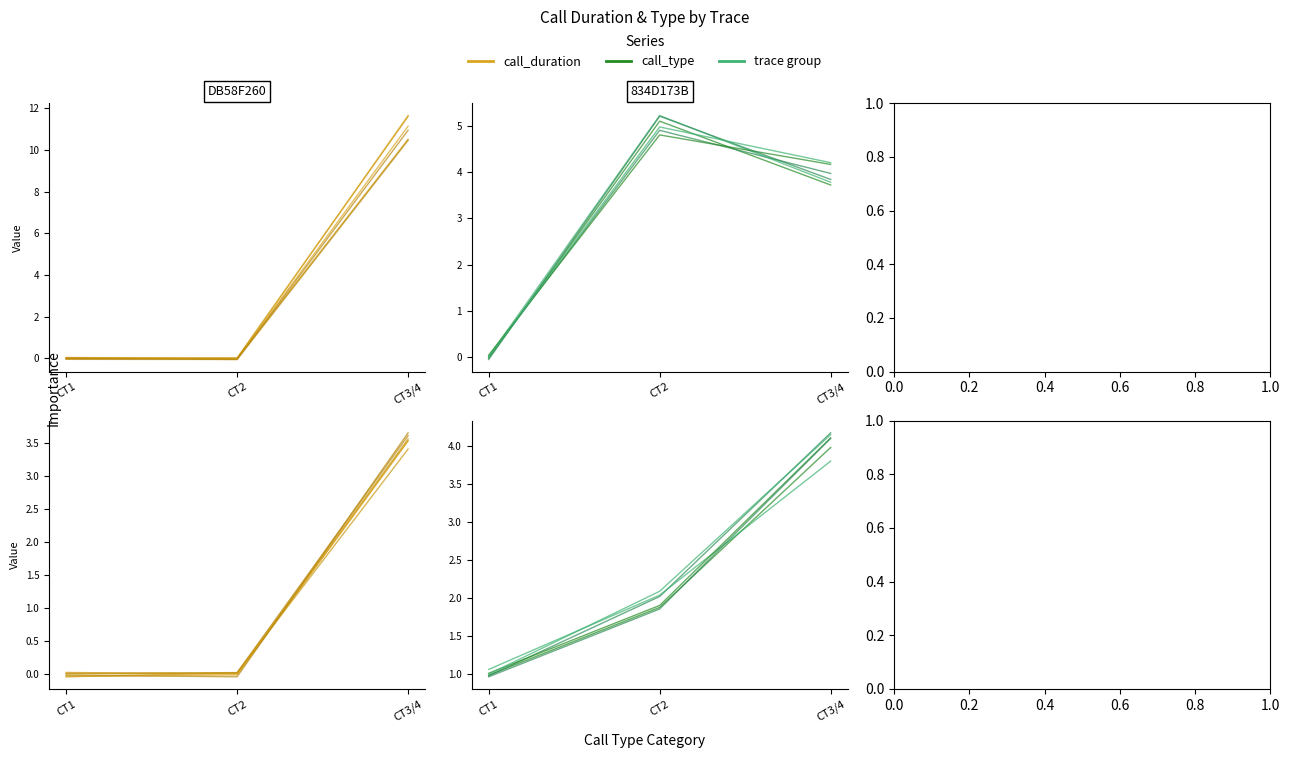

At which label is call_type closest to 2?

CT2